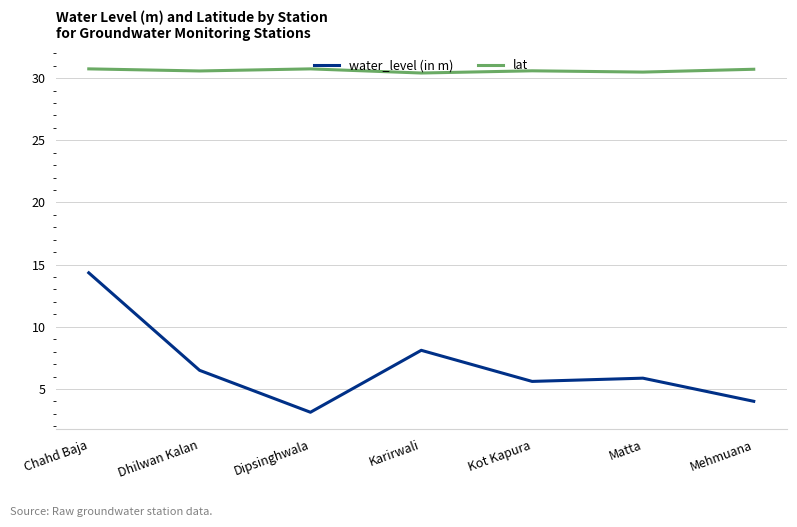

True or false: water_level (in m) has more than 0 points higher than both neighbors.

True